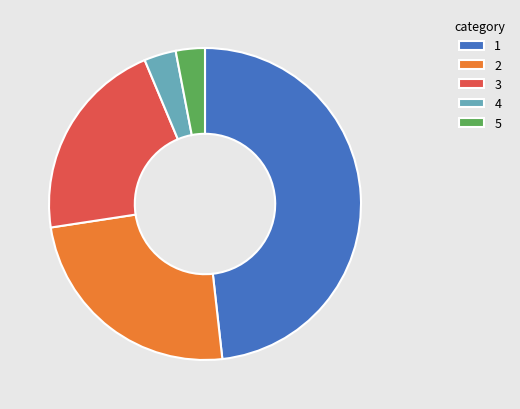

Which category has the biggest portion of the pie?

1